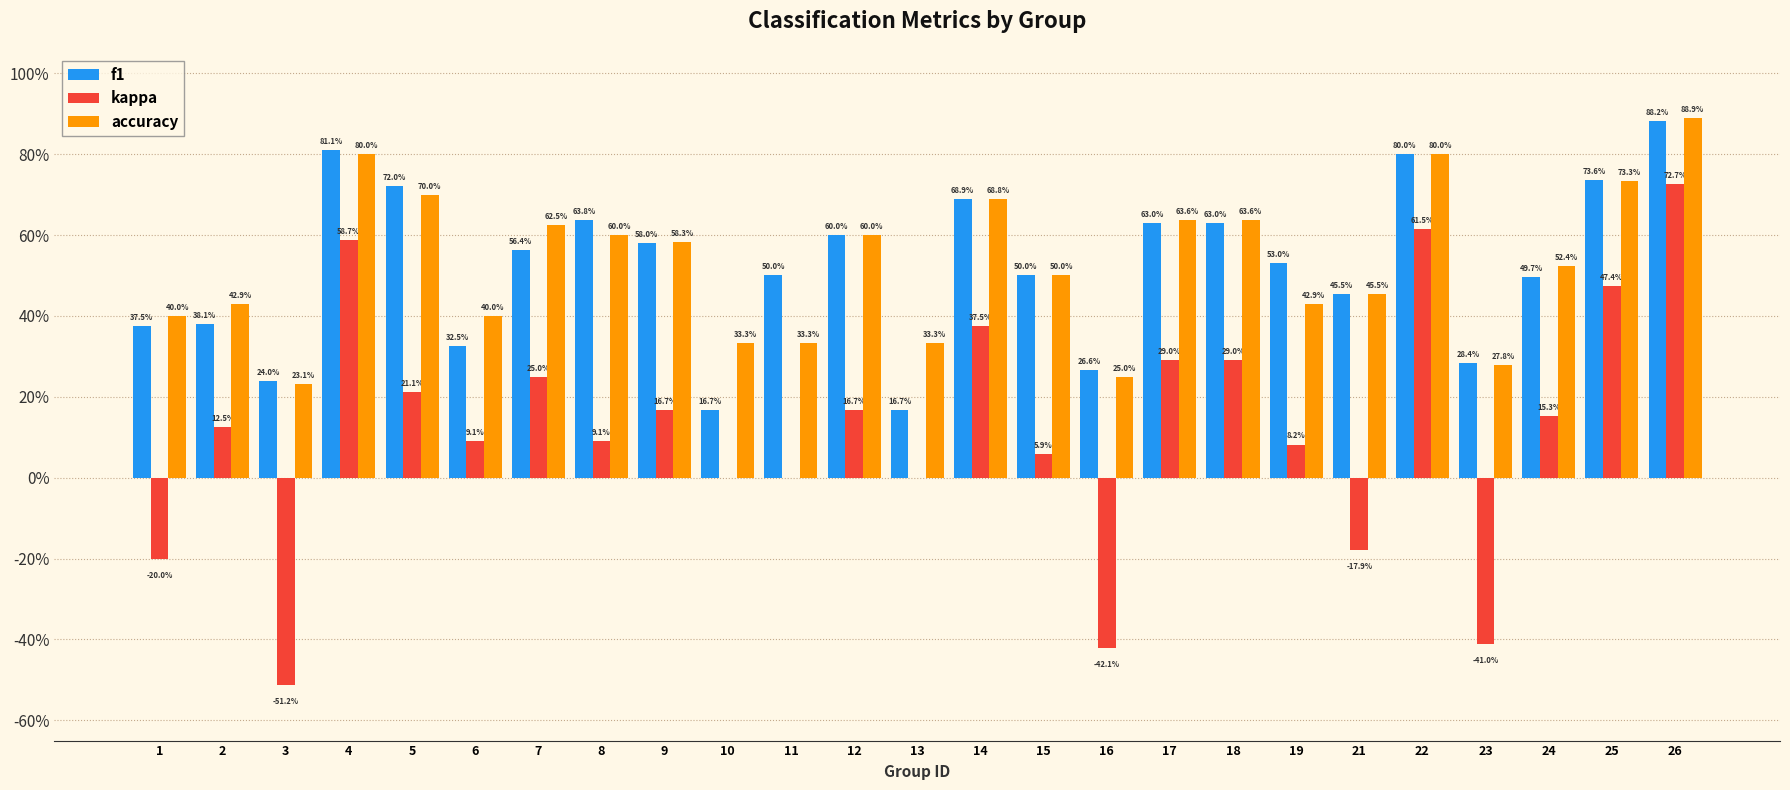

Read the f1 value at 14.

0.7